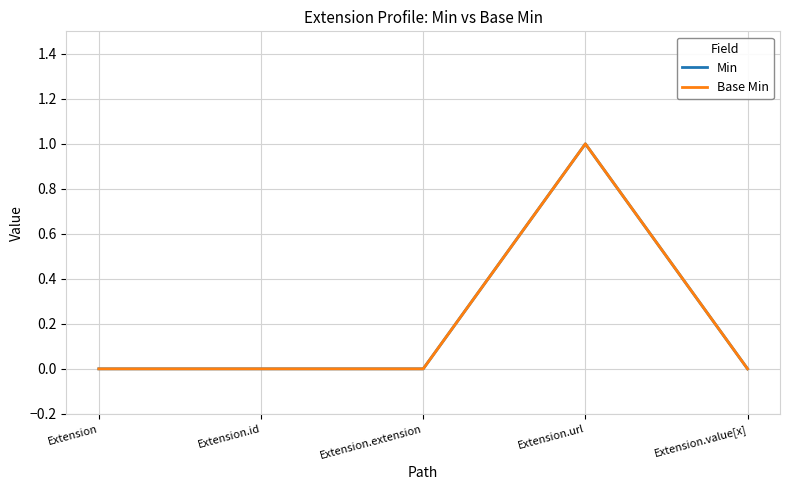

Does the chart display data point markers on the line(s)?

No